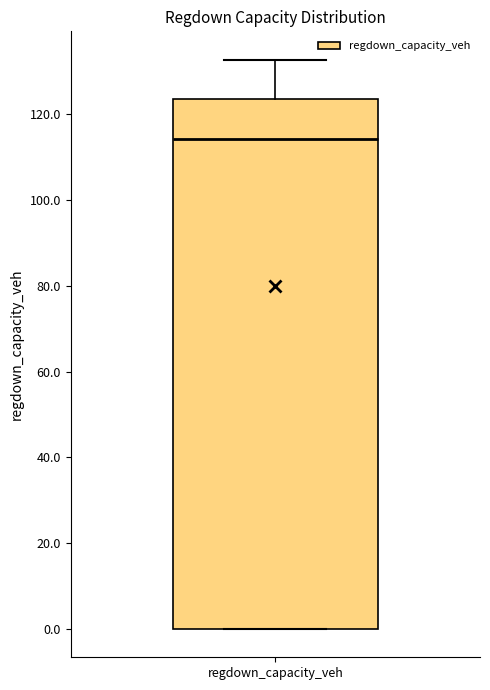

Read this box plot against the y-axis: the position of the median line, the range covered by the box, and the ends of both whiskers. The values are not printed on the chart, so give them approximately, as read against the axis.

median 114, box 0 to 124, whiskers 0 to 132